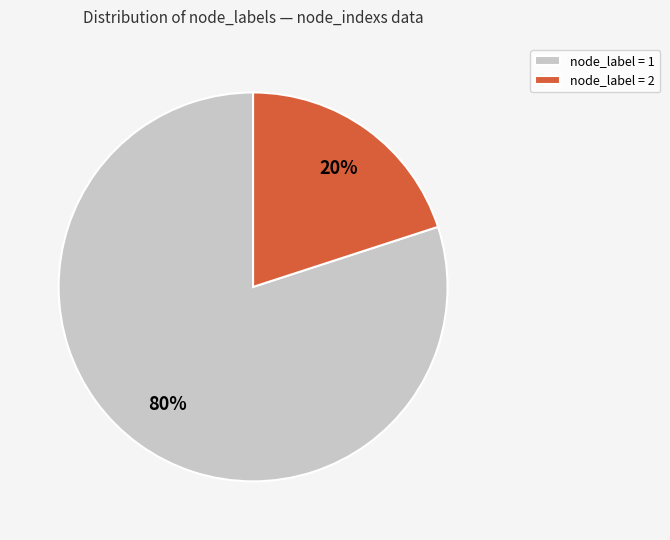

Combined, do node_label = 2 and node_label = 1 account for over 50%?

Yes